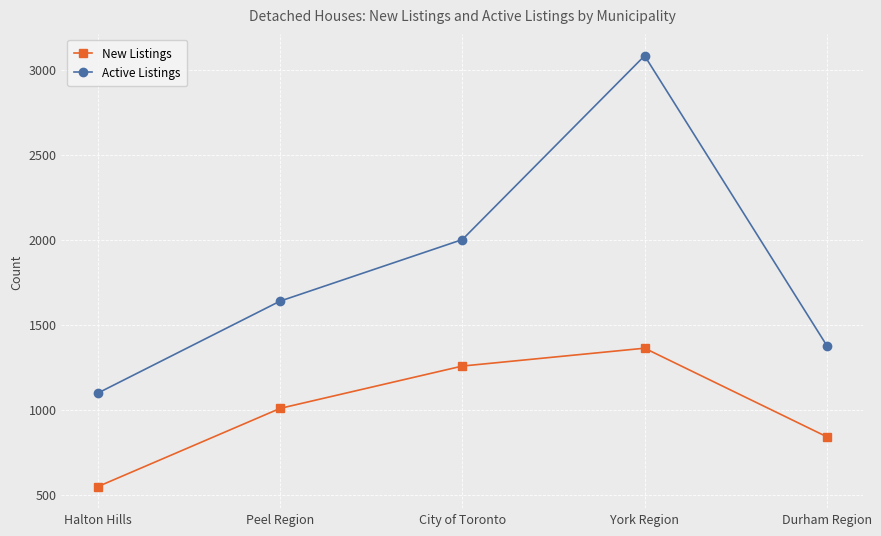

What is the difference between the second highest and minimum values in the New Listings series?

709